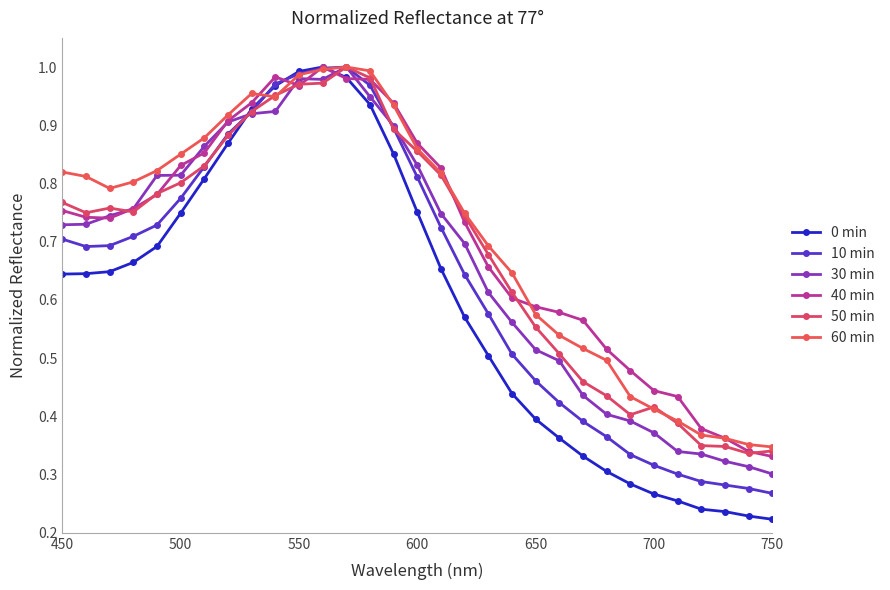

Which series has the widest spread of values?

0 min